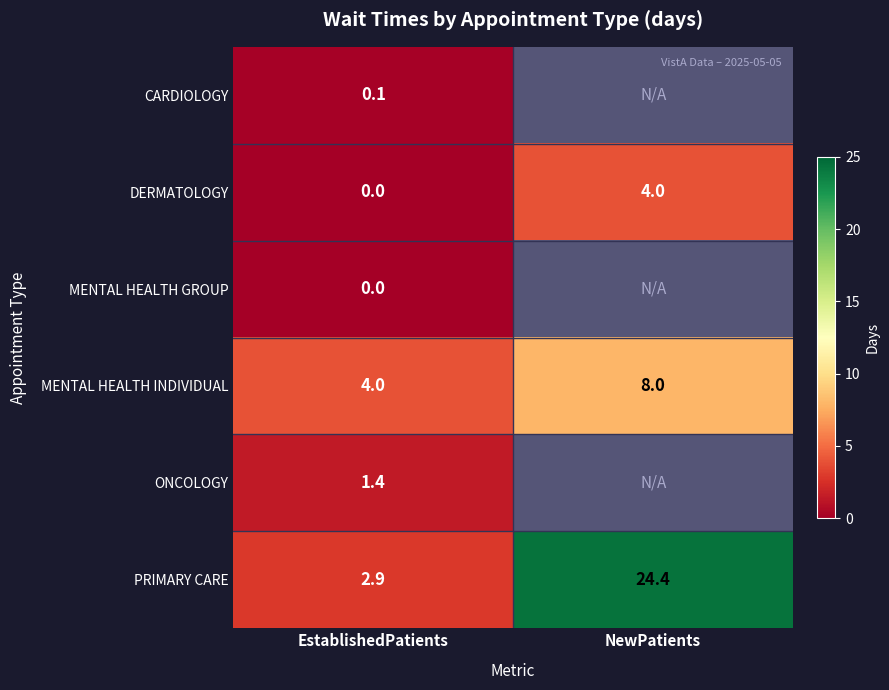

What is the spread (max minus min) of values at EstablishedPatients?

4.0